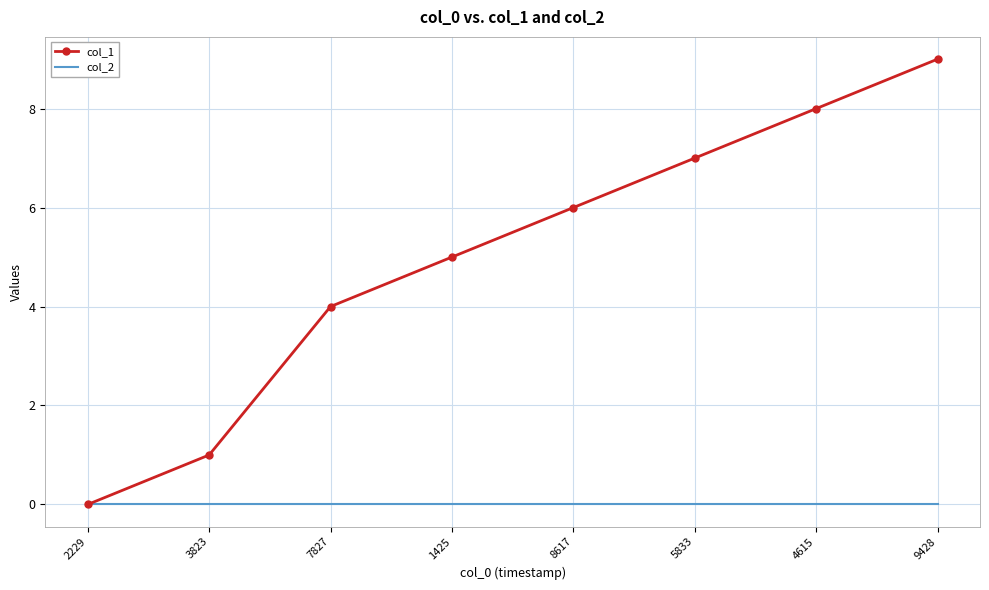

What is the greatest value displayed?

9